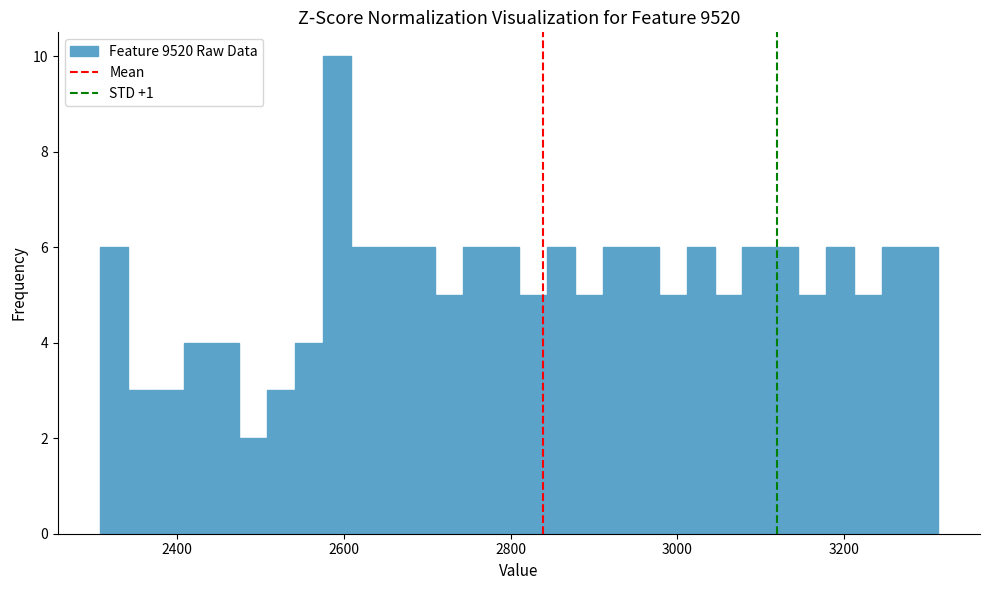

Around what value on the x-axis is the tallest bar? Give the approximate position of its centre, as read against the axis.

2600